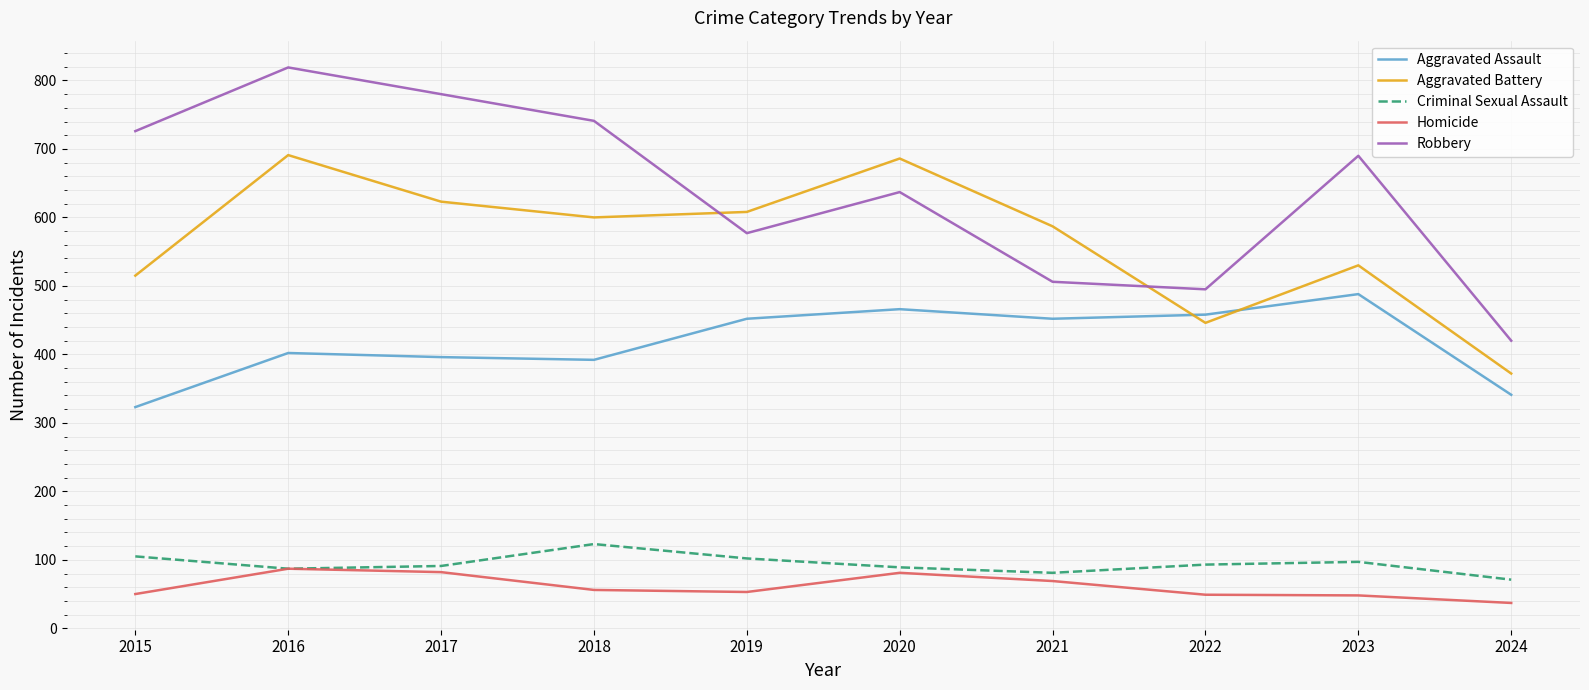

At 2021, list the series in order from largest to smallest.

Aggravated Battery, Robbery, Aggravated Assault, Criminal Sexual Assault, Homicide